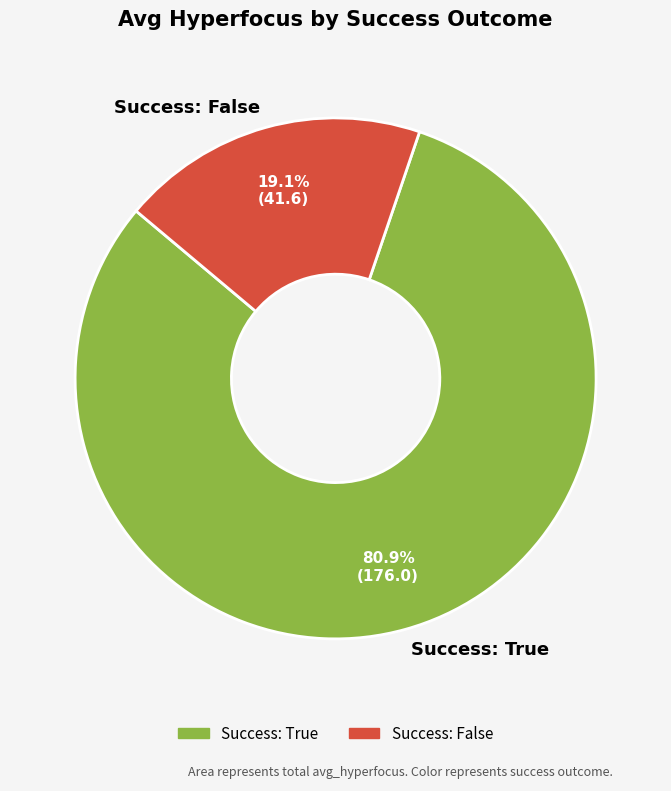

What percentage is NOT represented by Success: True?

19.1%